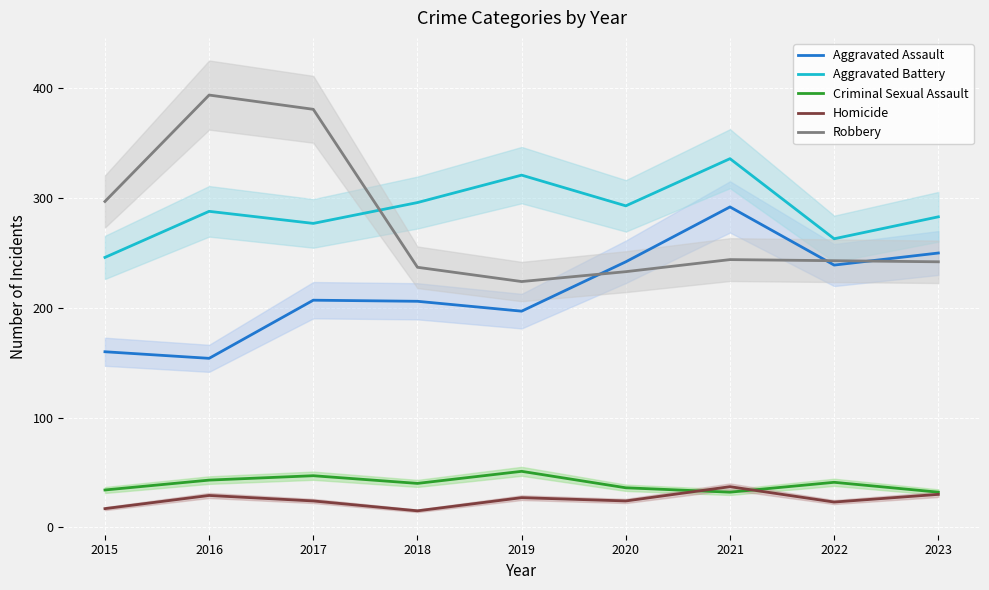

True or false: Criminal Sexual Assault and Aggravated Assault cross at least once.

False